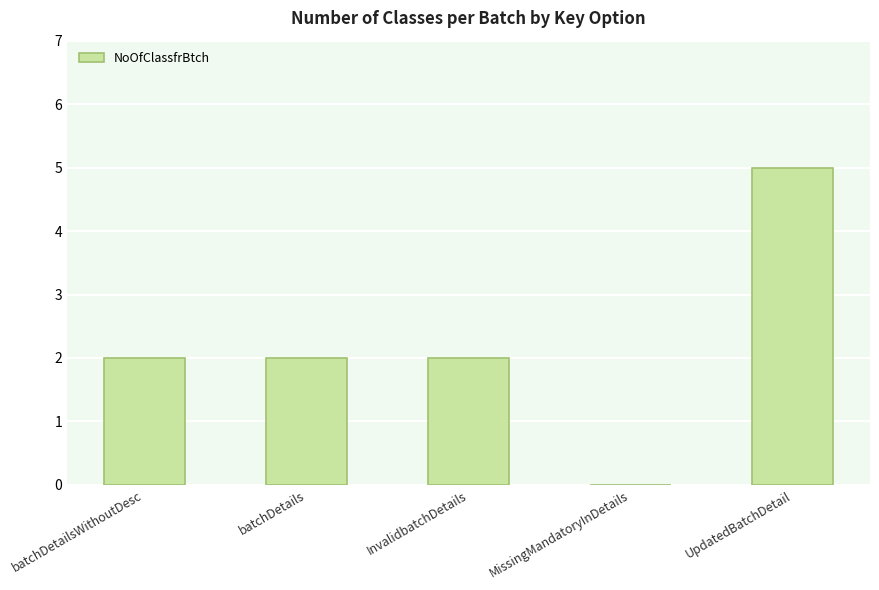

What is the sum of all values?

11